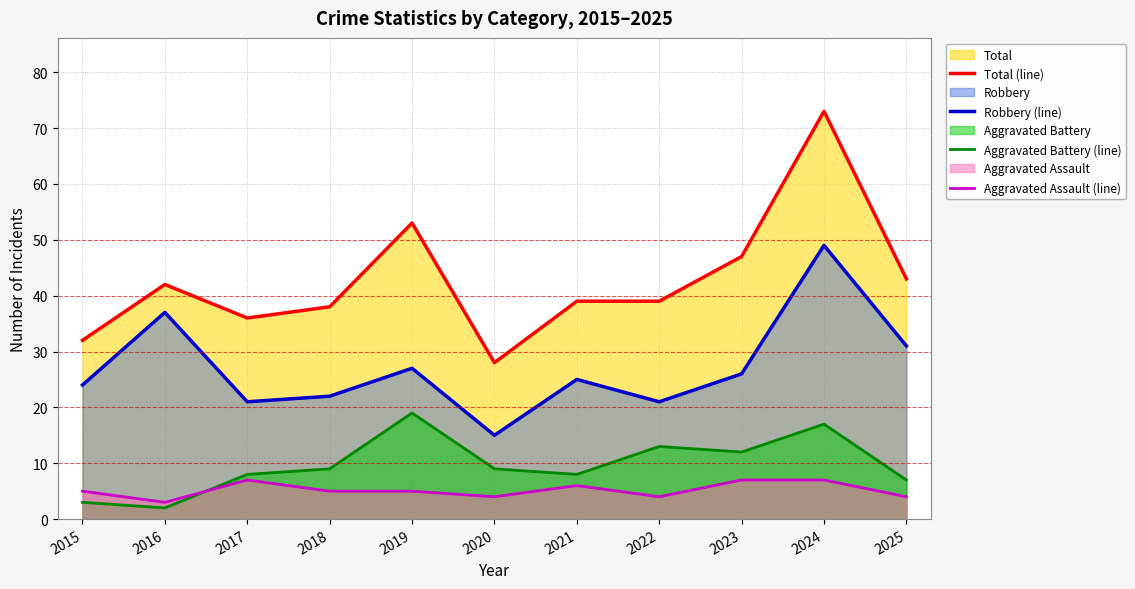

In Aggravated Assault (line), how many points are higher than both neighbors (excluding endpoints)?

2